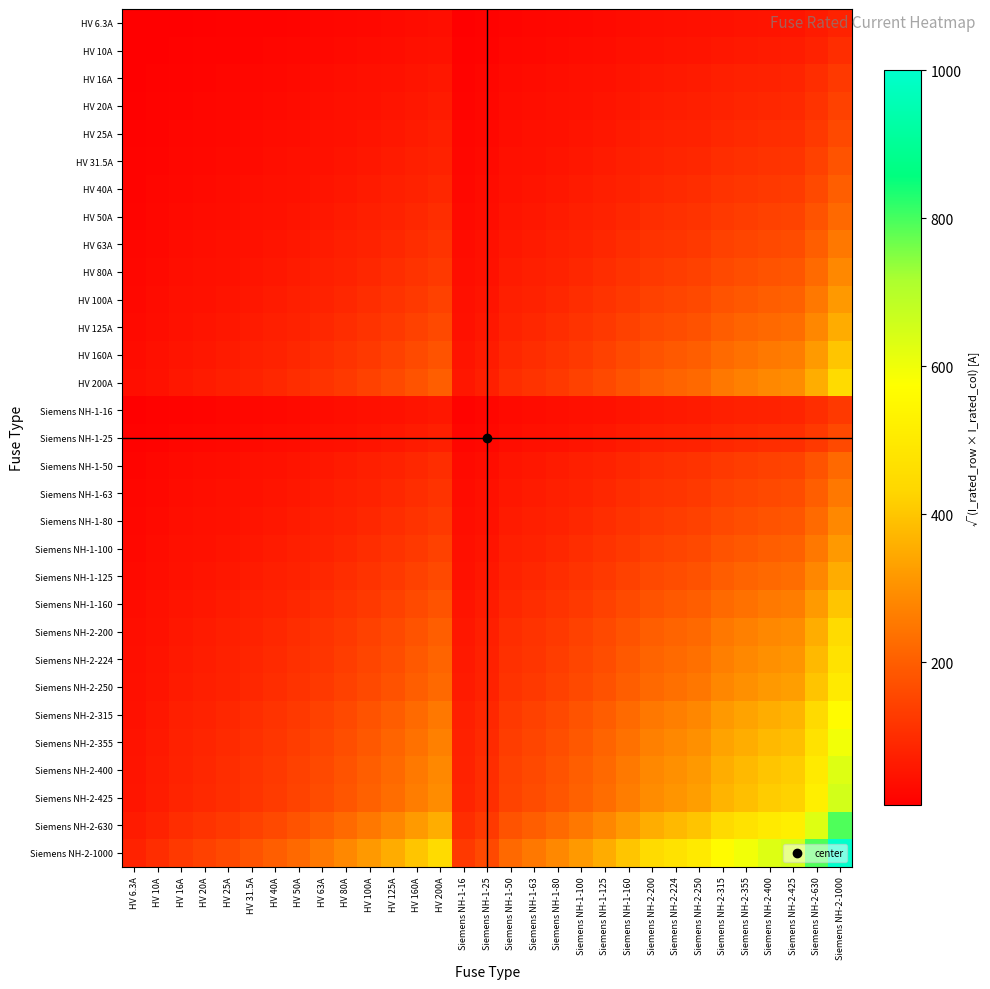

Which series changed the most between Siemens NH-2-400 and Siemens NH-2-425?

Siemens NH-2-1000